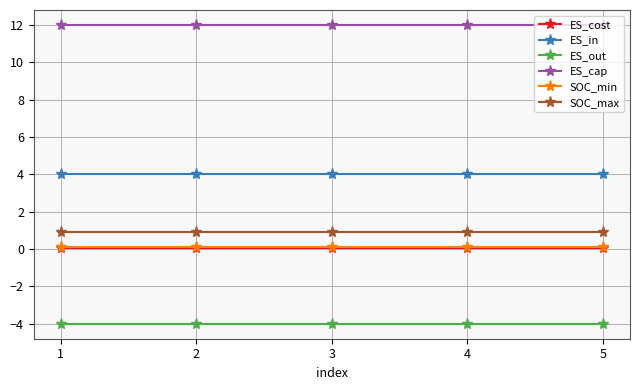

The SOC_max series shows 0.3 at 1. True or false?

False